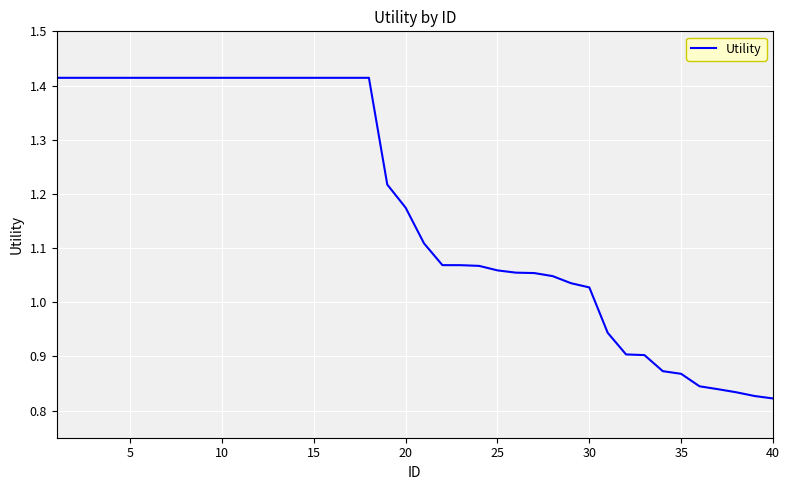

What is the difference between the maximum and minimum values?

0.6